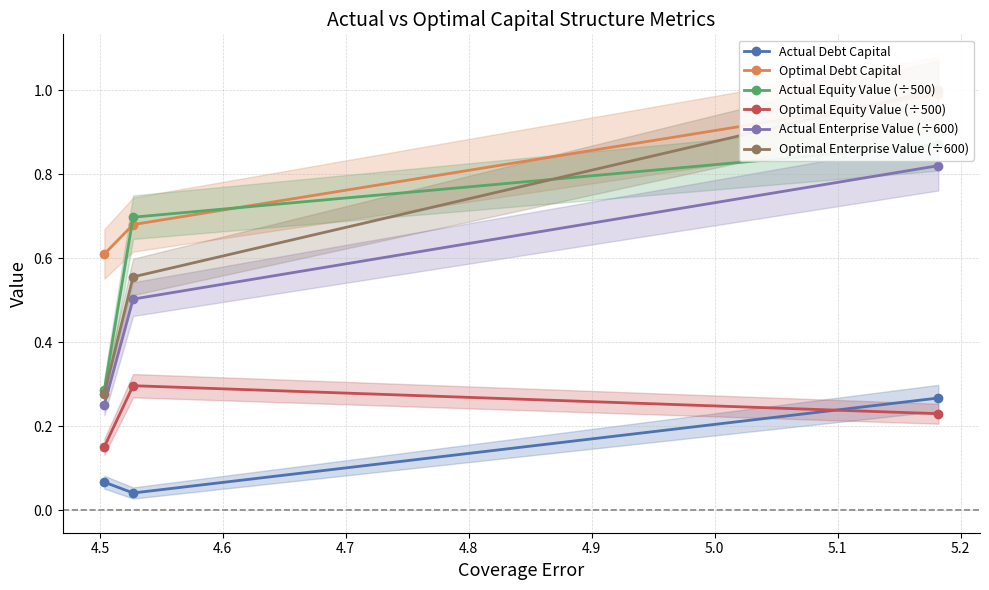

Count the Optimal Equity Value (÷500) values in the range 0 to 1.

3